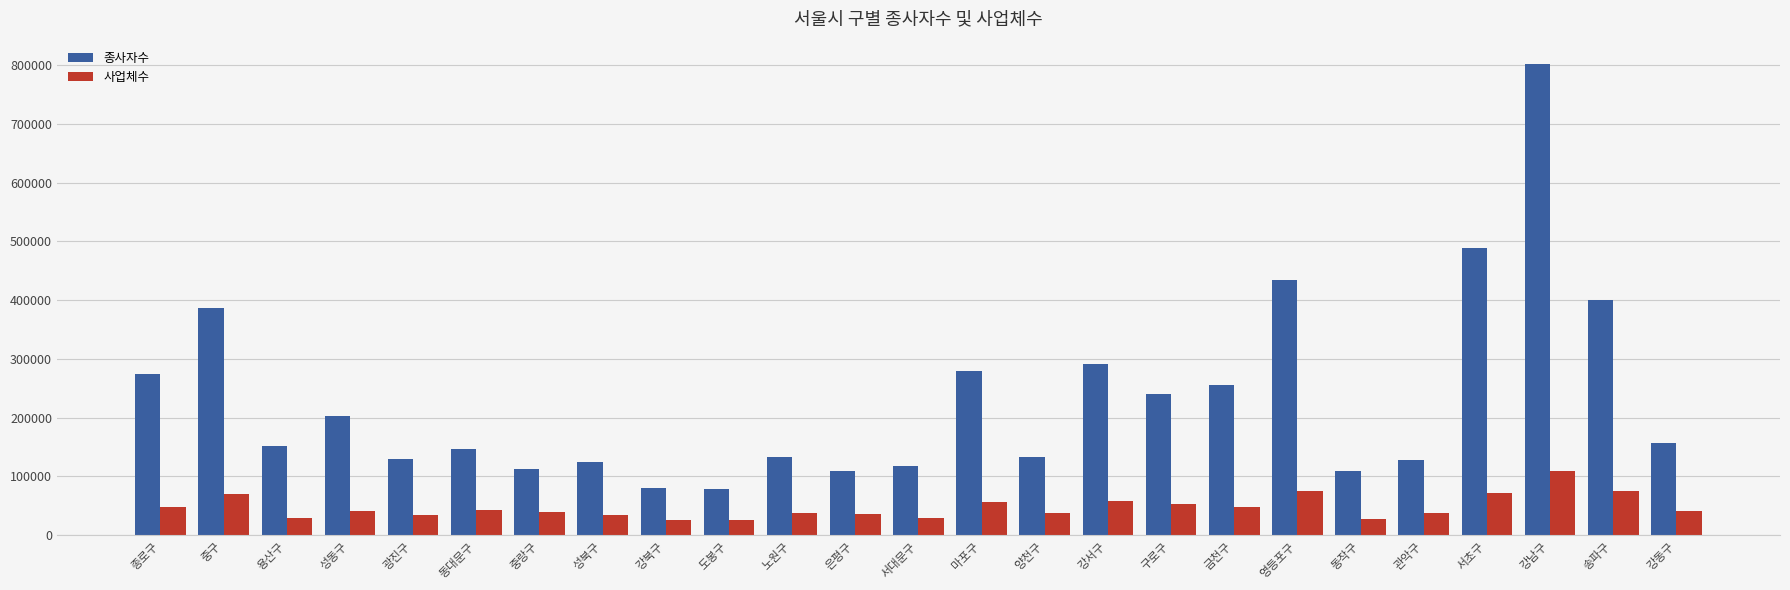

List the series in order of their overall mean, lowest first.

사업체수, 종사자수